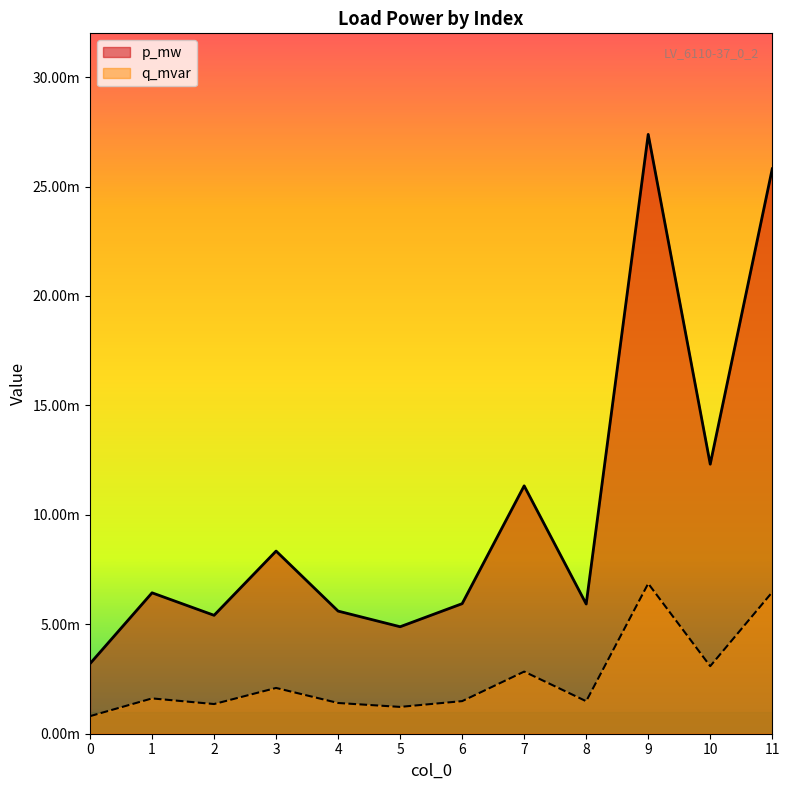

Rank the series by their average value, from lowest to highest.

q_mvar, p_mw